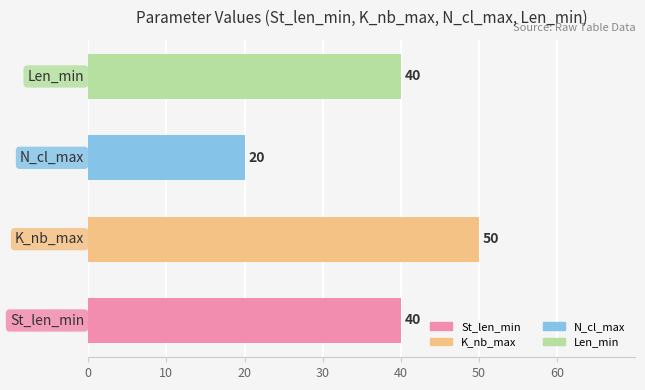

Reading bottom to top, list all the values displayed in this chart.

40	50	20	40